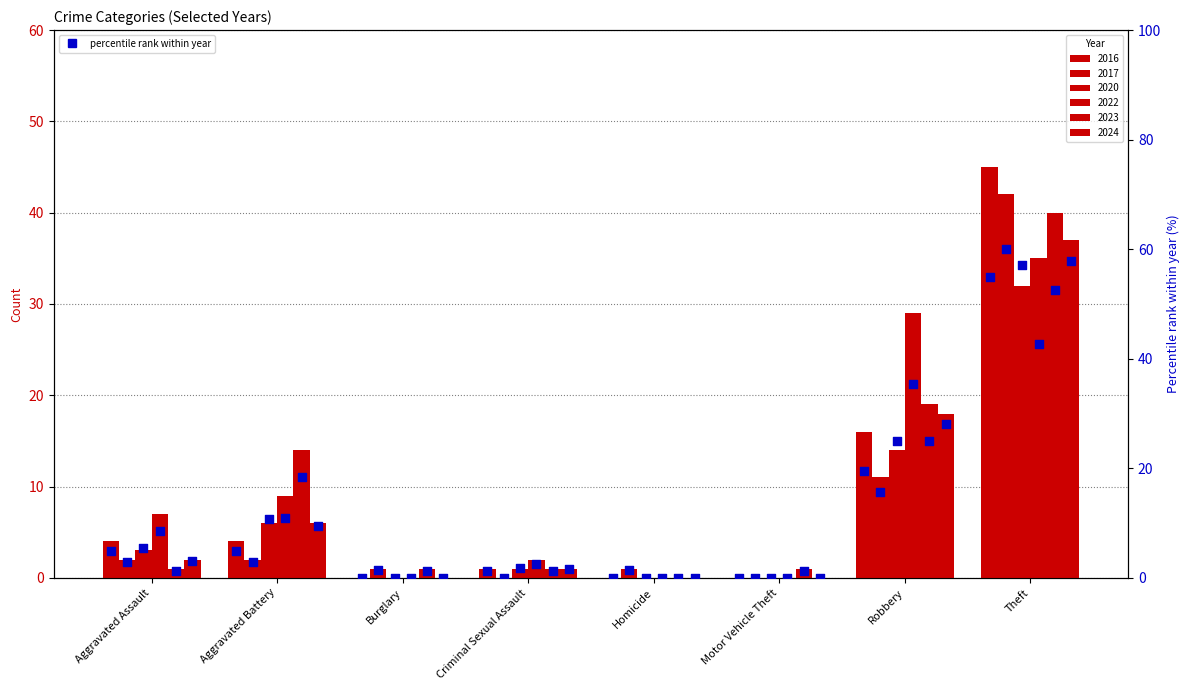

Approximately how many times larger is the value at Aggravated Battery compared to Aggravated Assault?

1.0